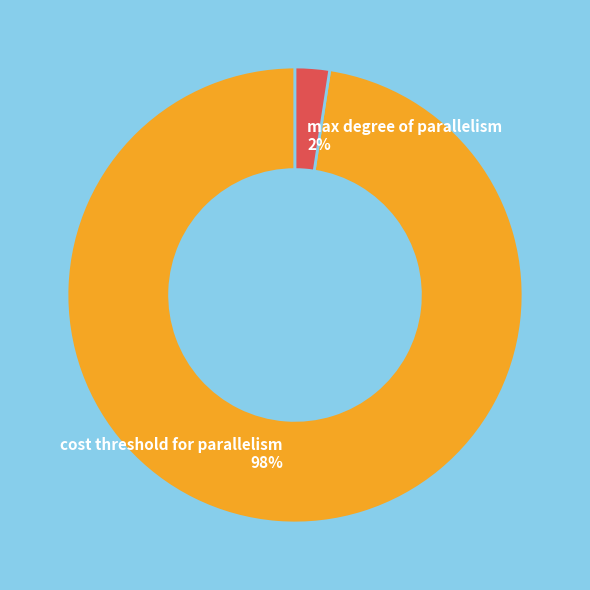

How many slices are in this pie chart?

2